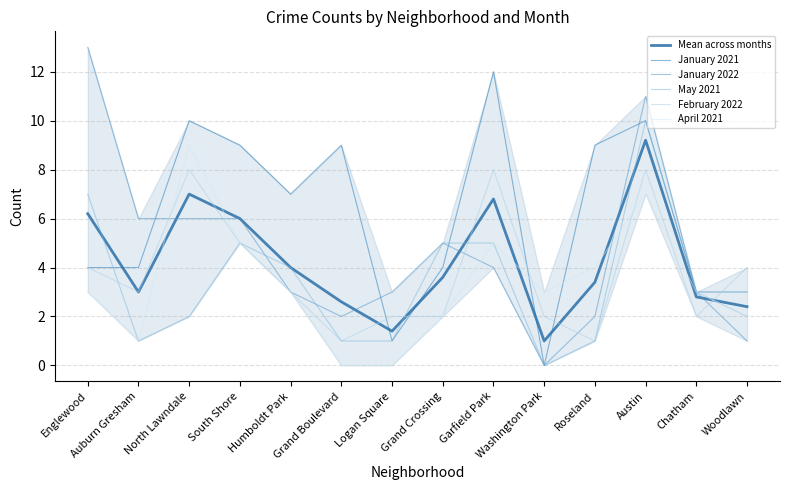

What are all the series names shown in the legend?

Mean across months, January 2021, January 2022, May 2021, February 2022, April 2021